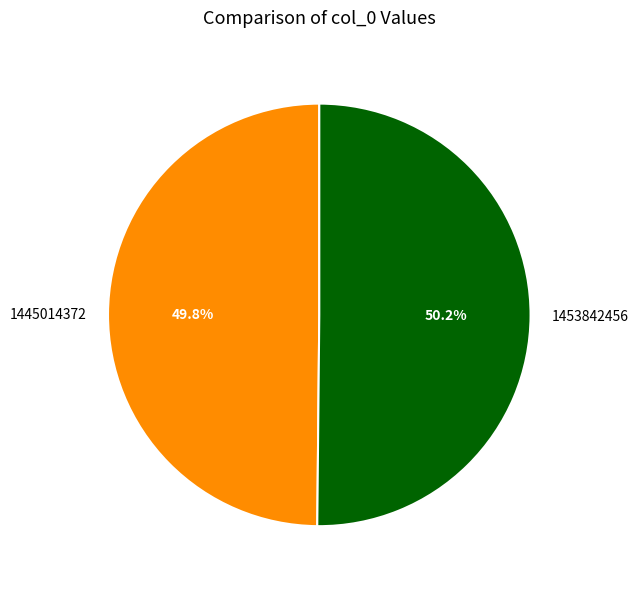

Approximately how many times larger is the value at 1453842456 compared to 1445014372?

1.0